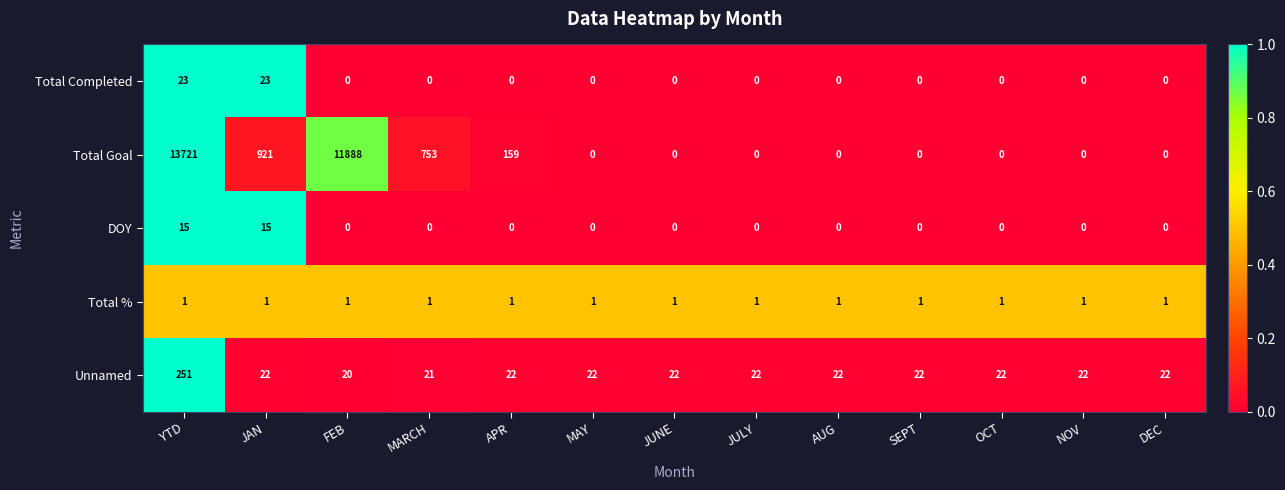

Which series has the largest total across all categories?

Total Goal